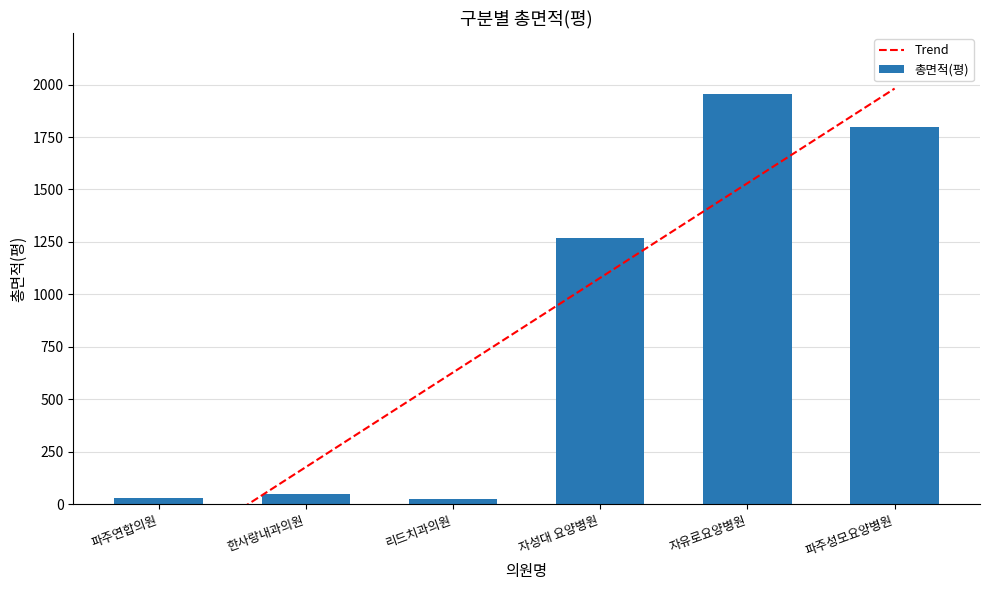

What is the label of the 3rd bar from the left?

리드치과의원